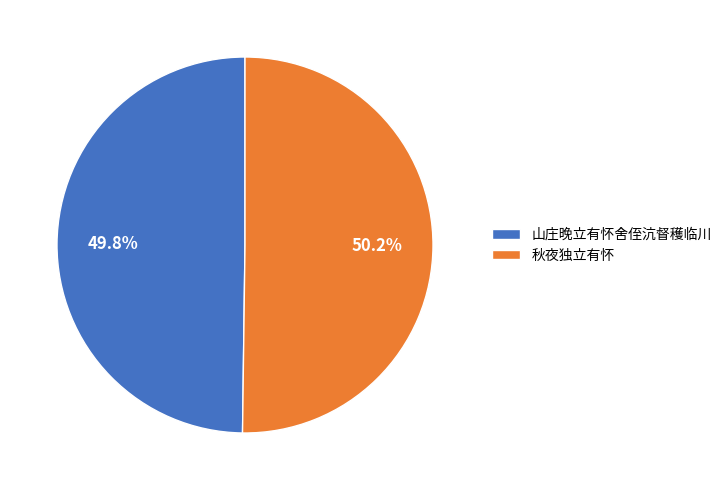

Approximately how many times larger is the value at 秋夜独立有怀 compared to 山庄晚立有怀舍侄沆督穫临川?

1.0